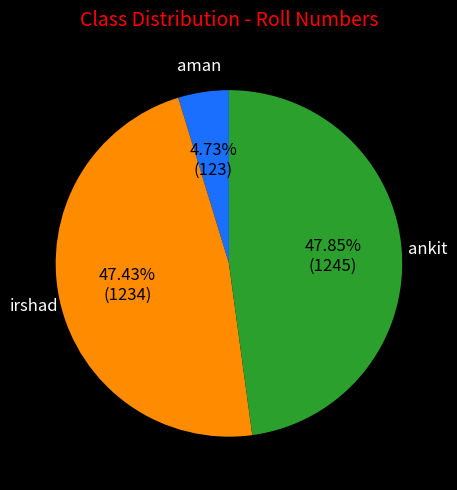

Do aman and ankit together represent more than half of the pie?

Yes